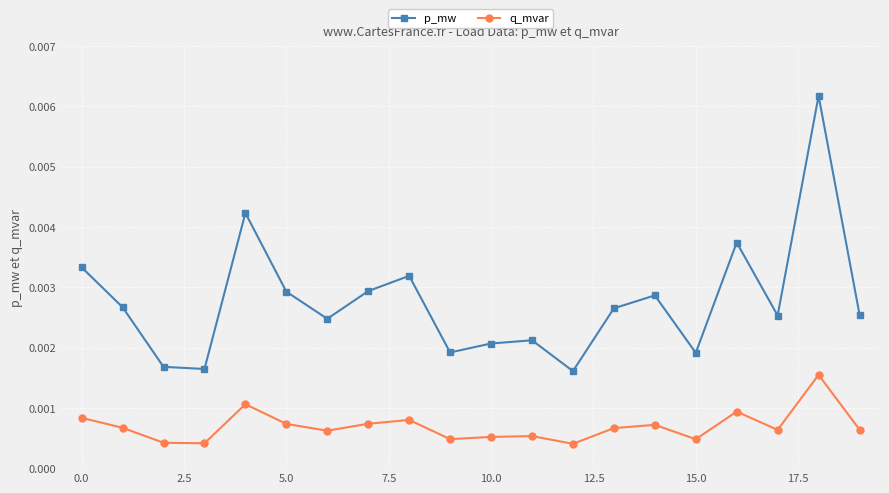

How many lines are shown in the chart?

2